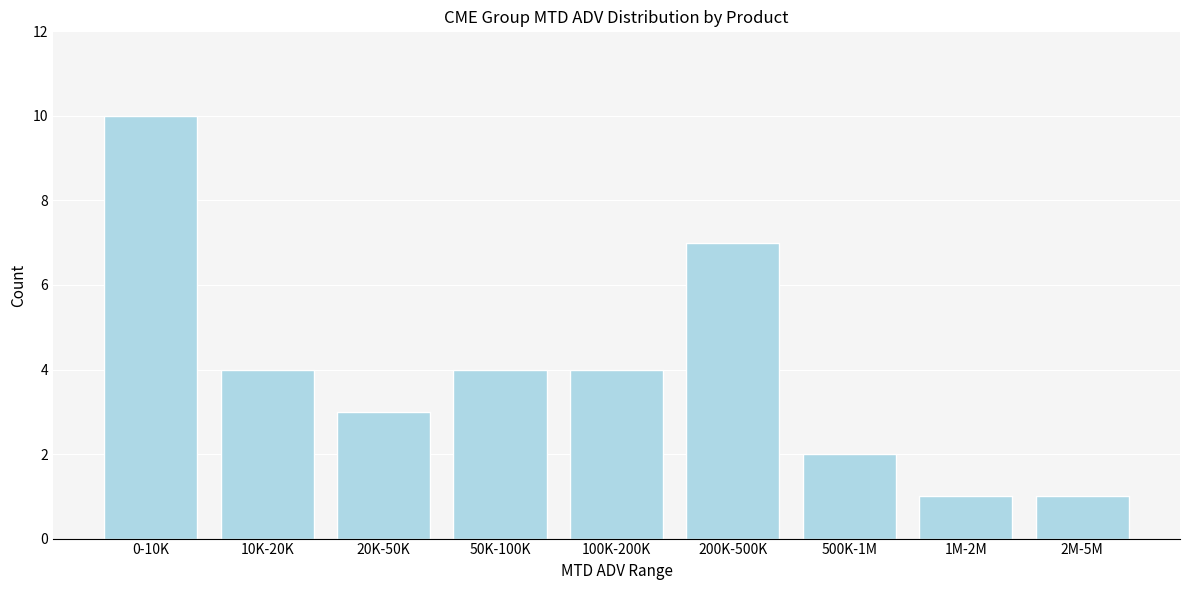

Reading right to left, transcribe all the data shown in this chart.

1	1	2	7	4	4	3	4	10